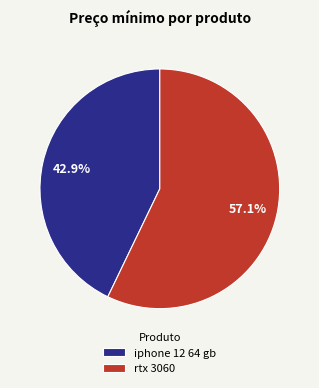

To the nearest percent, what percentage of the pie is rtx 3060?

57%